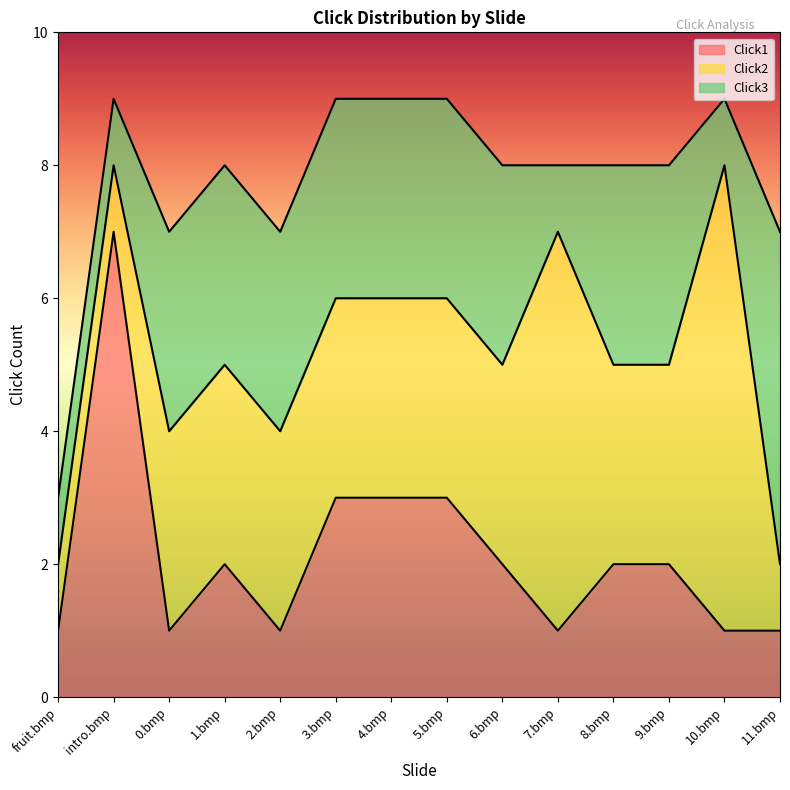

Reading left to right, what are all the values shown in this chart?

Click2: fruit.bmp=2	intro.bmp=8	0.bmp=4	1.bmp=5	2.bmp=4	3.bmp=6	4.bmp=6	5.bmp=6	6.bmp=5	7.bmp=7	8.bmp=5	9.bmp=5	10.bmp=8	11.bmp=2
Click1: fruit.bmp=1	intro.bmp=7	0.bmp=1	1.bmp=2	2.bmp=1	3.bmp=3	4.bmp=3	5.bmp=3	6.bmp=2	7.bmp=1	8.bmp=2	9.bmp=2	10.bmp=1	11.bmp=1
Click3: fruit.bmp=3	intro.bmp=9	0.bmp=7	1.bmp=8	2.bmp=7	3.bmp=9	4.bmp=9	5.bmp=9	6.bmp=8	7.bmp=8	8.bmp=8	9.bmp=8	10.bmp=9	11.bmp=7